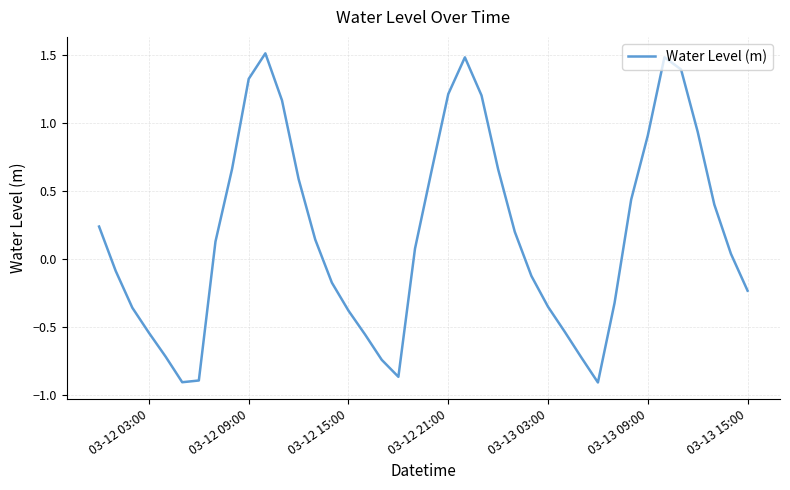

How many points are higher than both their immediate neighbors (excluding endpoints)?

3